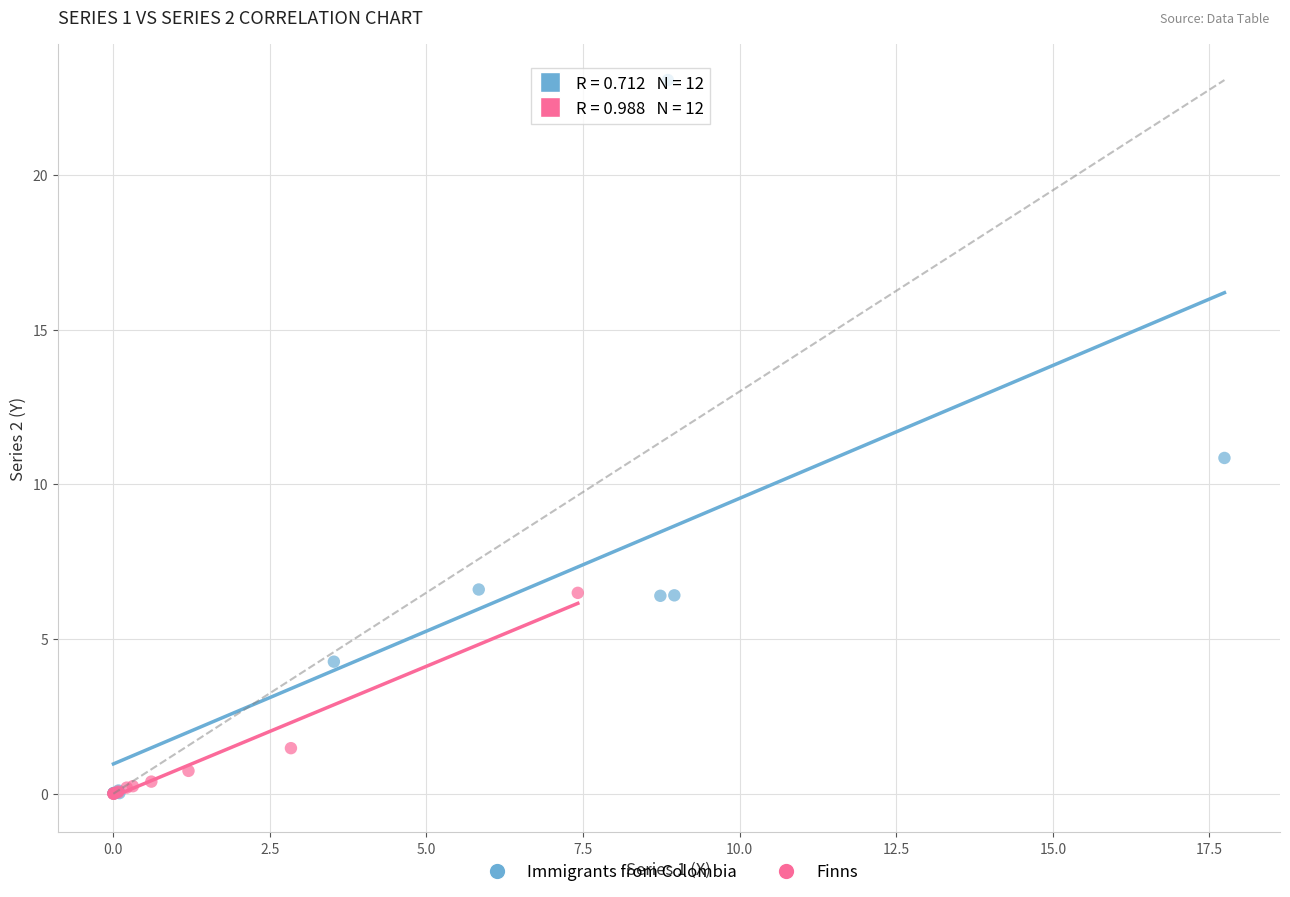

What are all the series names shown in the legend?

Immigrants from Colombia, Finns